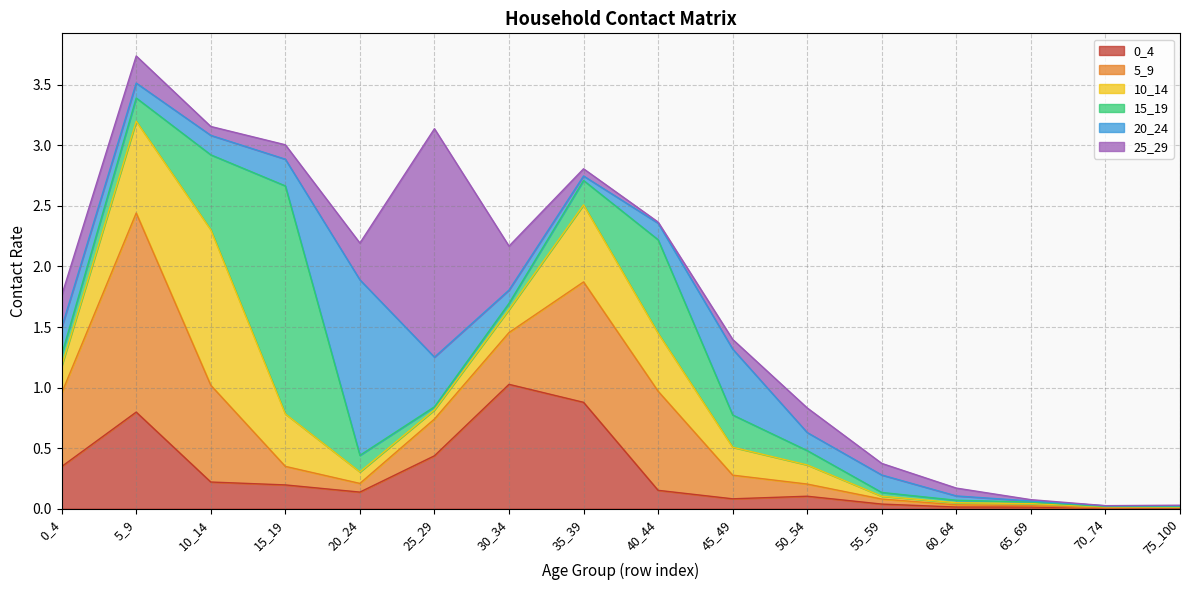

How many categories are shown in the chart?

16